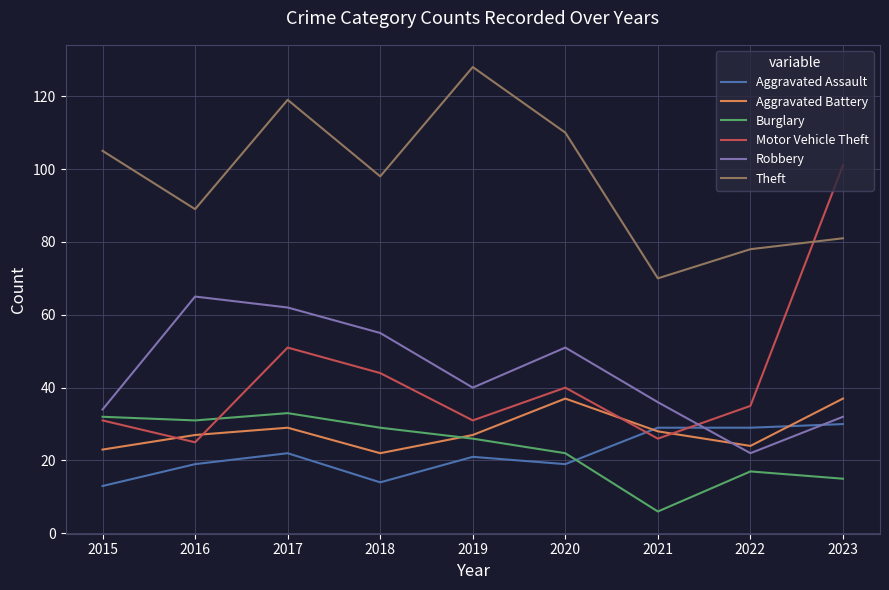

How many interior local peaks does the Aggravated Battery series have?

2